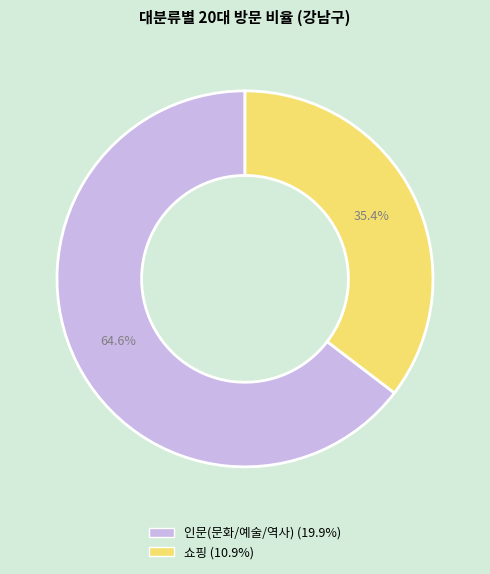

What is the smallest slice in the pie chart?

쇼핑